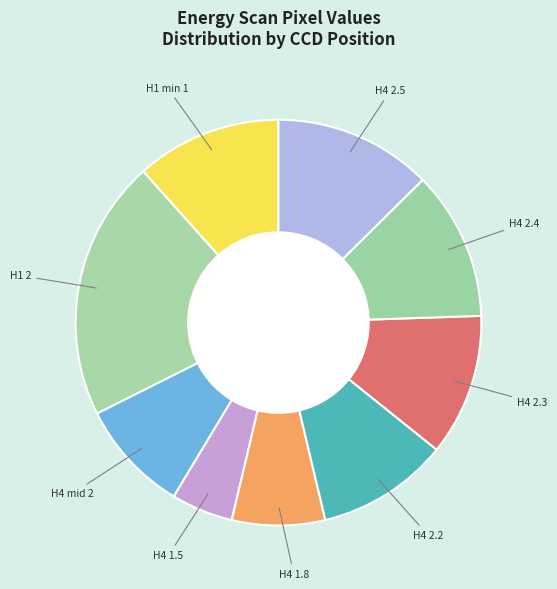

How many segments does this pie chart have?

9